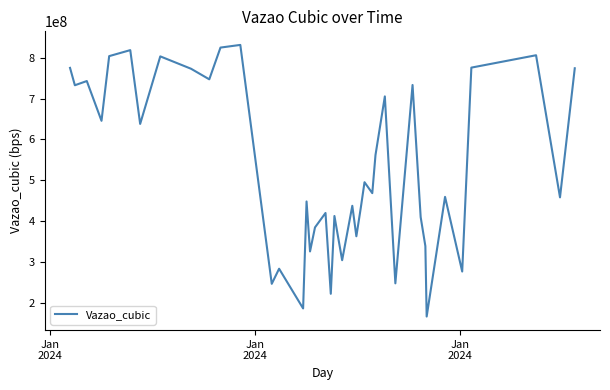

What is the minimum value shown in the chart?

167038766